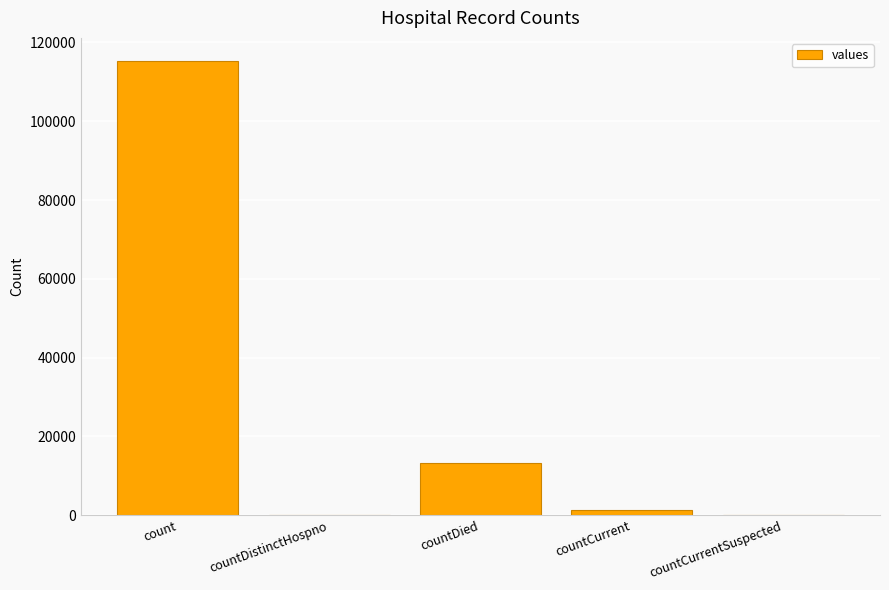

Where does the data first go above 1383?

count